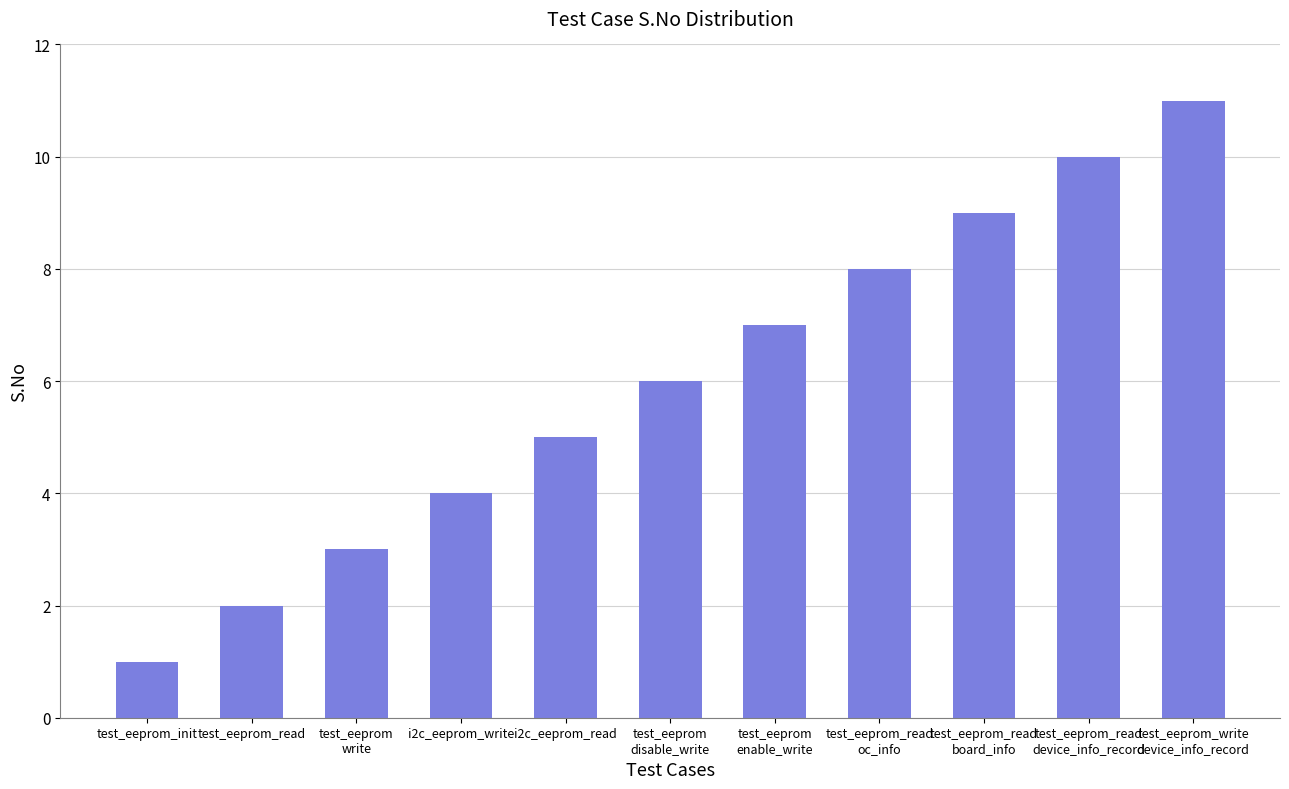

Reading left to right, list all the values displayed in this chart.

test_eeprom_init=1	test_eeprom_read=2	test_eeprom
write=3	i2c_eeprom_write=4	i2c_eeprom_read=5	test_eeprom
disable_write=6	test_eeprom
enable_write=7	test_eeprom_read
oc_info=8	test_eeprom_read
board_info=9	test_eeprom_read
device_info_record=10	test_eeprom_write
device_info_record=11